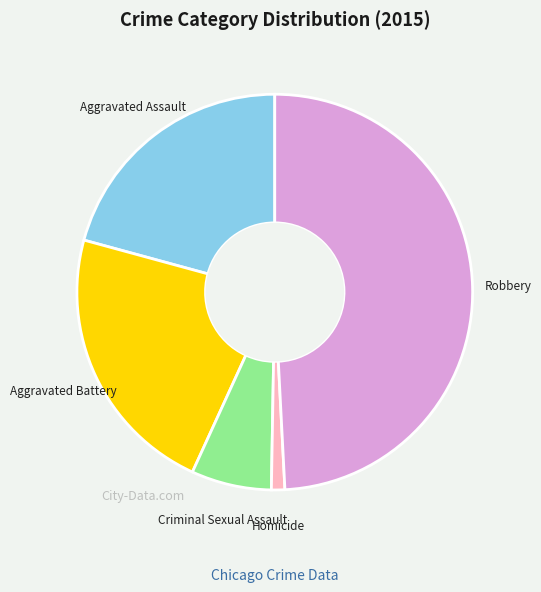

Does any single category account for the majority?

No